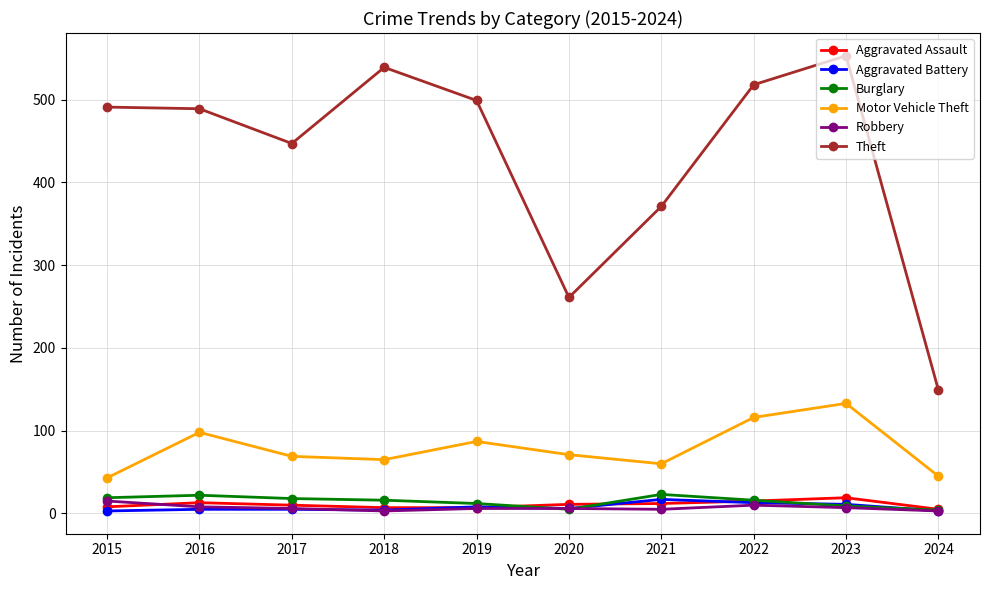

What is the difference between the maximum and second lowest values in the Robbery series?

12